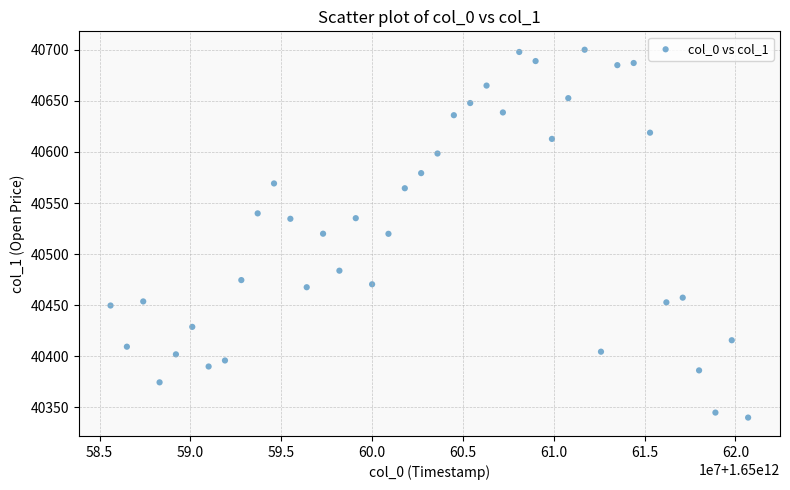

What is the range of X values (max minus min)?

35100000.0